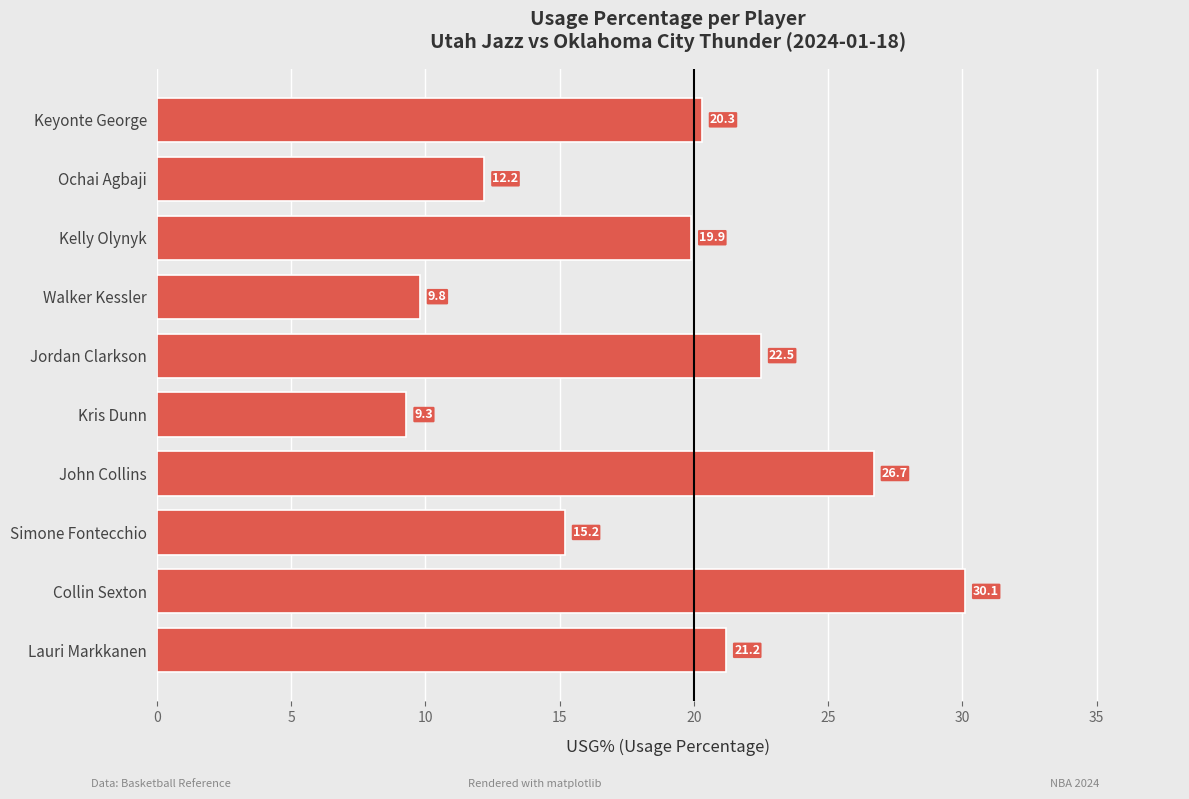

What is the sum of all values?

187.2